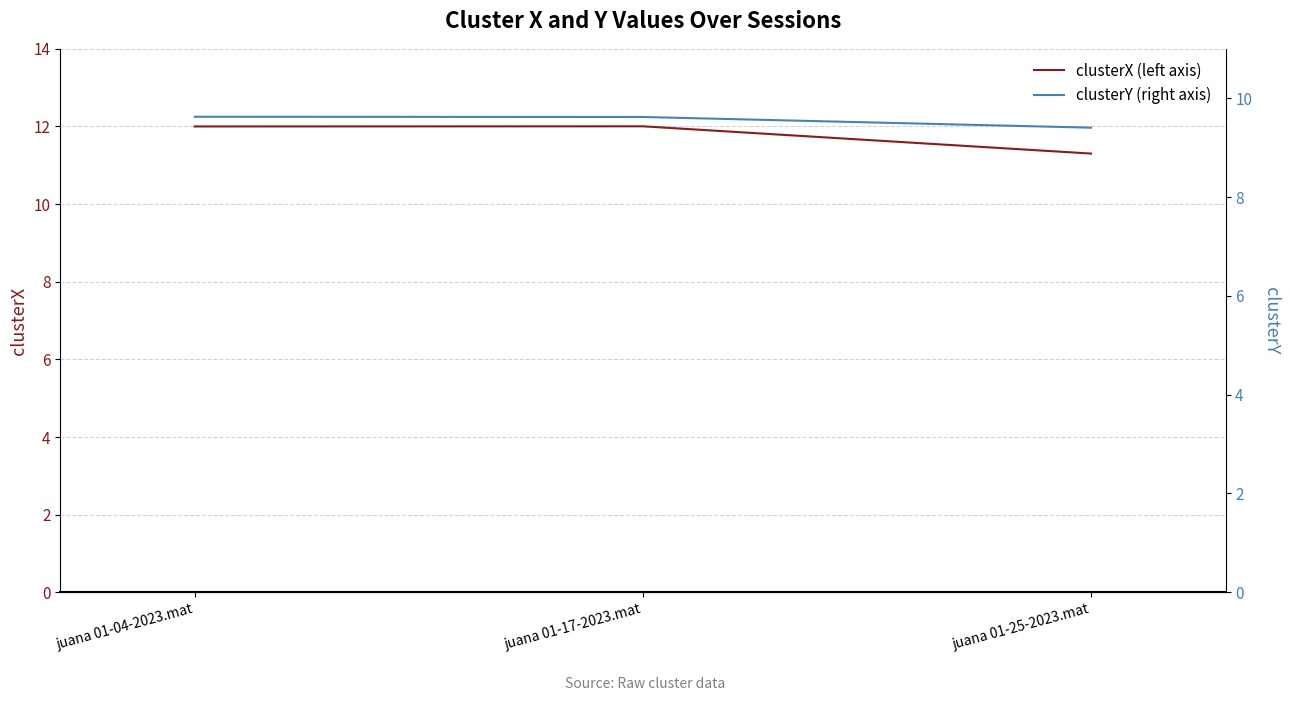

Reading right to left, extract all data points from this chart.

clusterX (left axis): 11.3	12.0	12.0
clusterY (right axis): 9.4	9.6	9.6